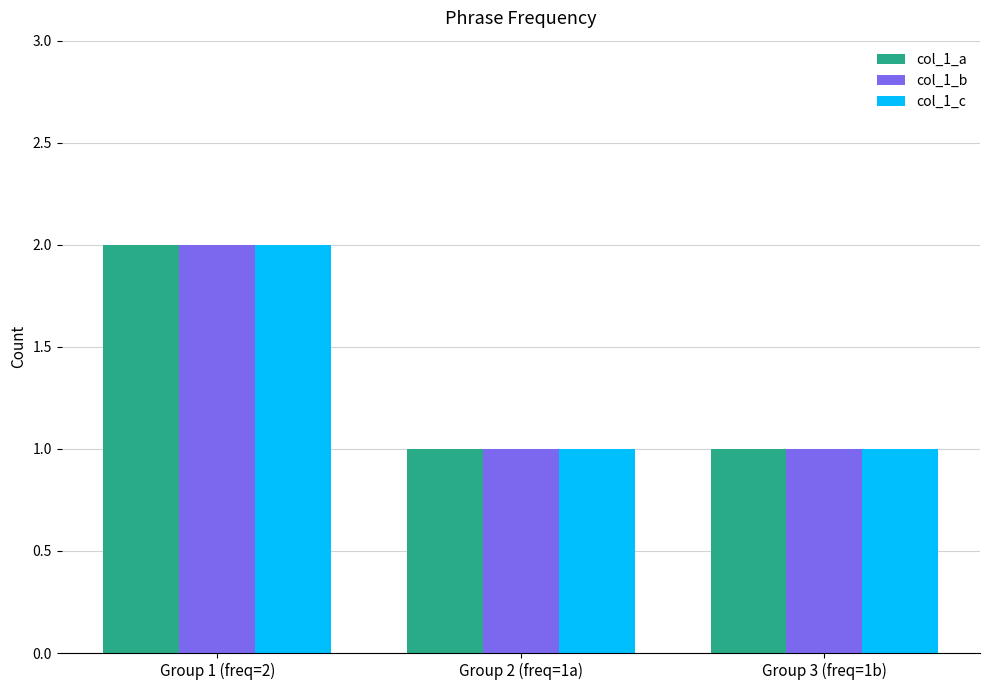

What is the greatest value displayed?

2